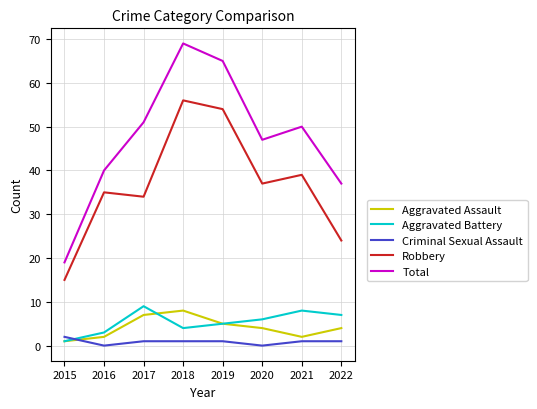

At which label does Total first exceed 50?

2017